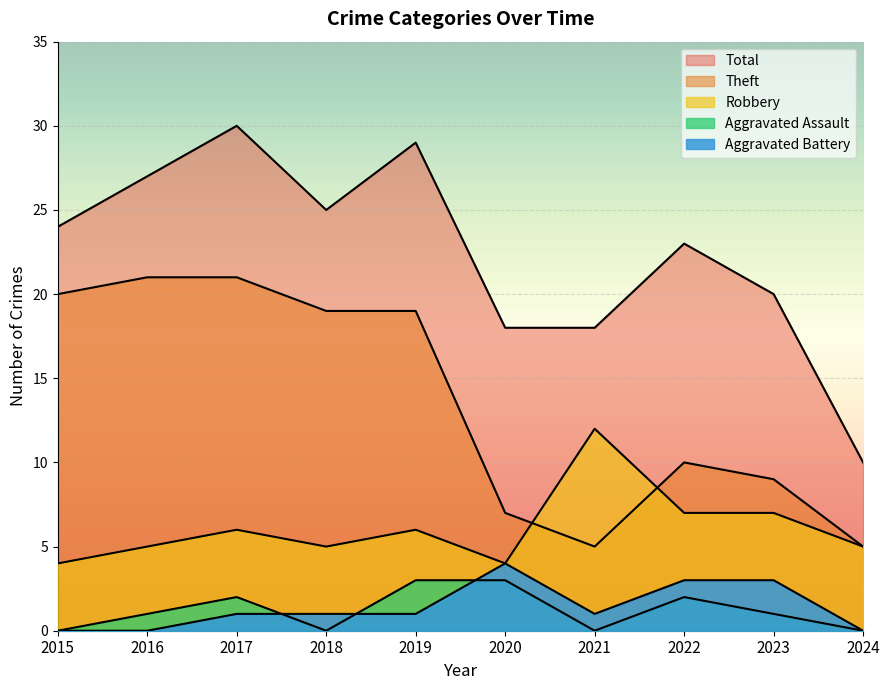

The Theft series shows 5 at 2021. True or false?

True